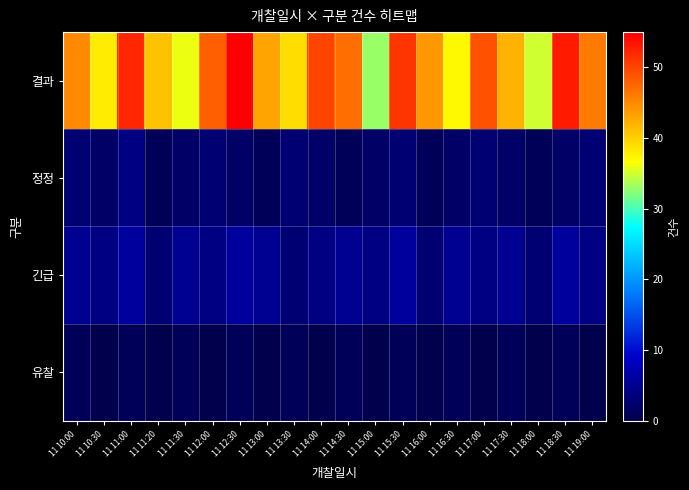

At which category is the sum across all series the highest?

11 12:30